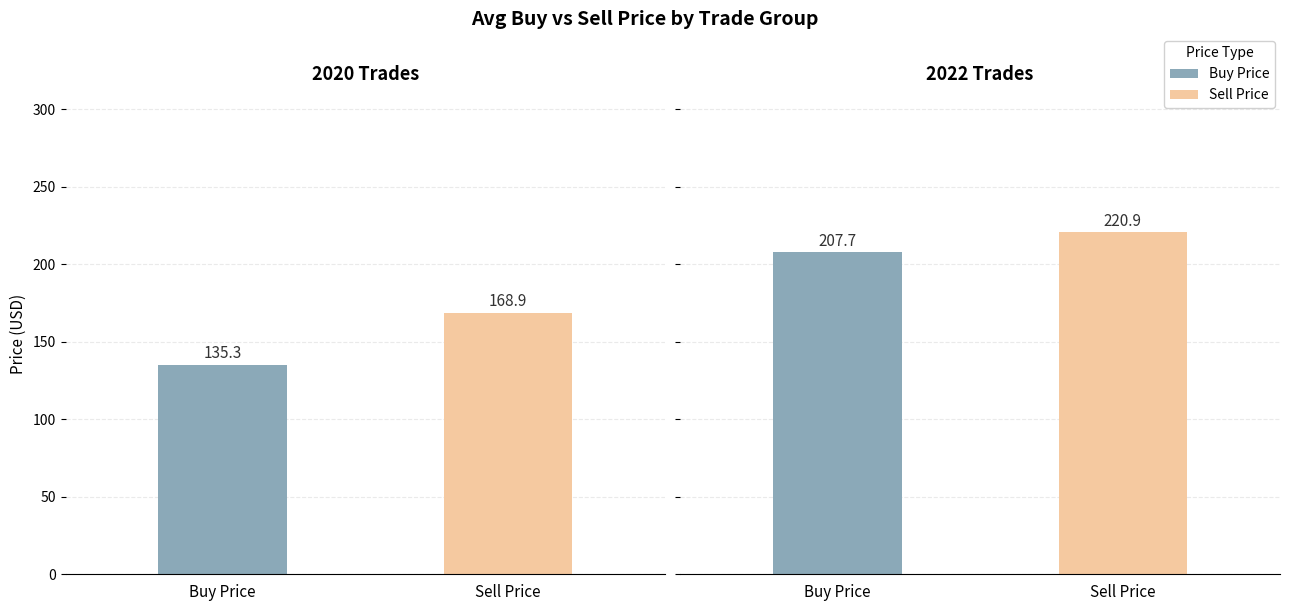

True or false: buyPrc has a value of 57.4 at 13.

False